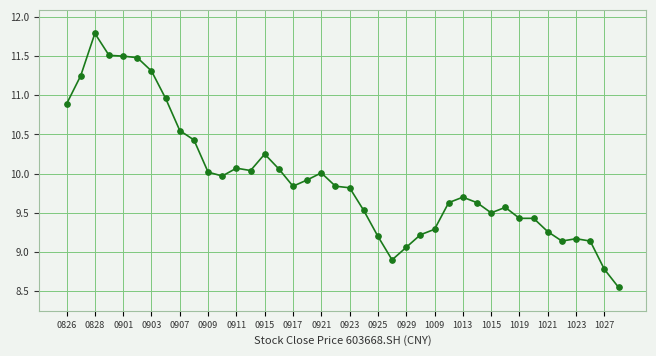

What is the average value?

9.9